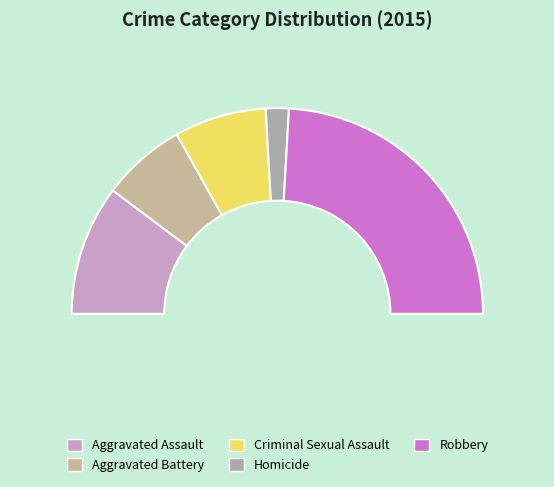

Which slice is the smallest?

Homicide